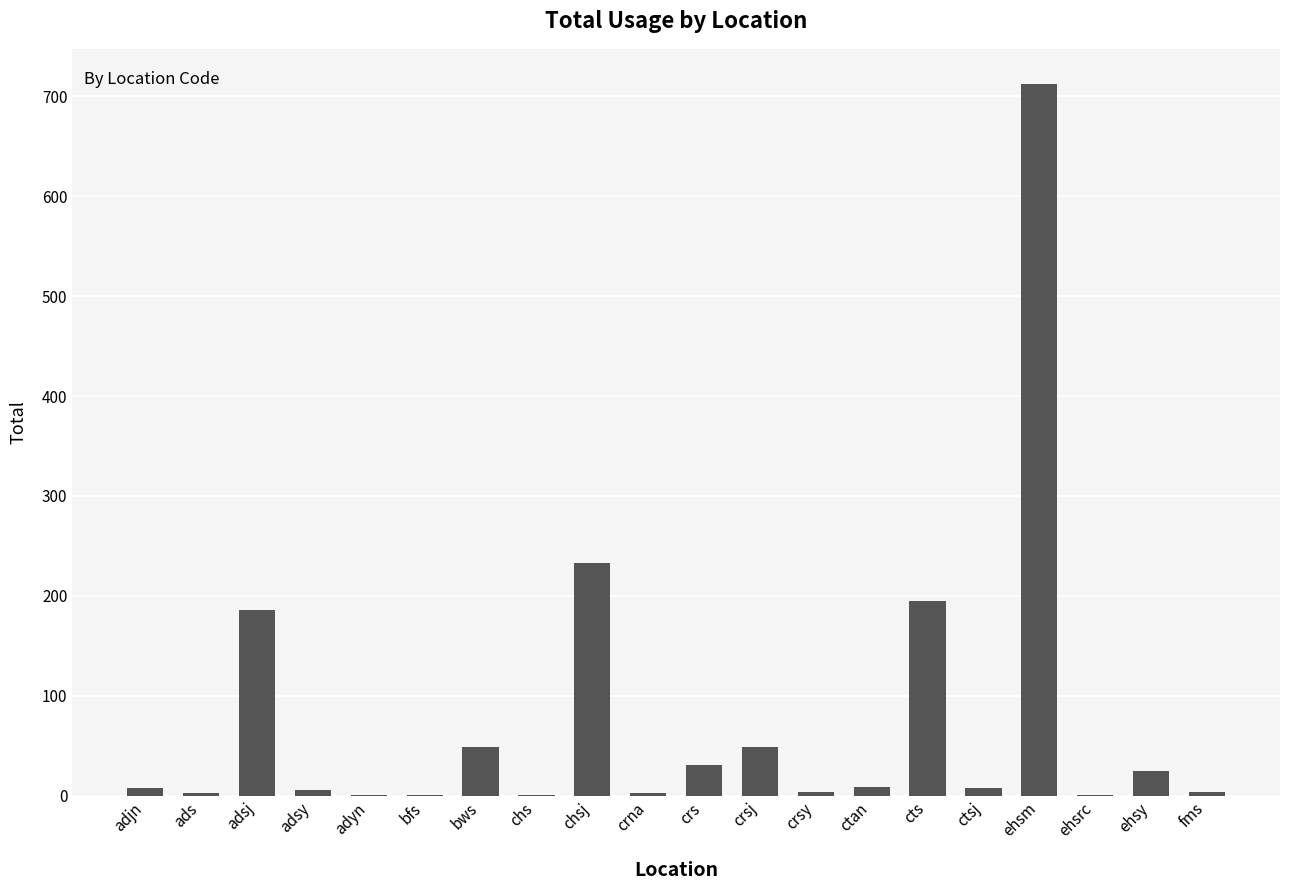

At which category does the chart reach its peak across all series?

ehsm